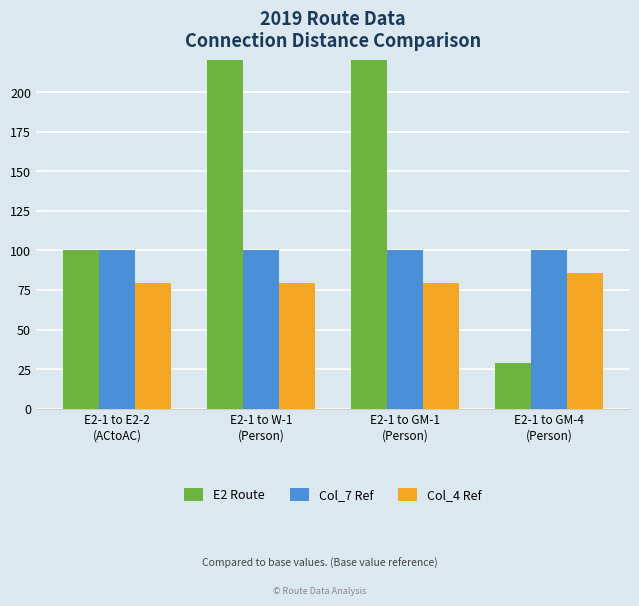

List the series in order of their peak value, highest first.

E2 Route, Col_7 Ref, Col_4 Ref